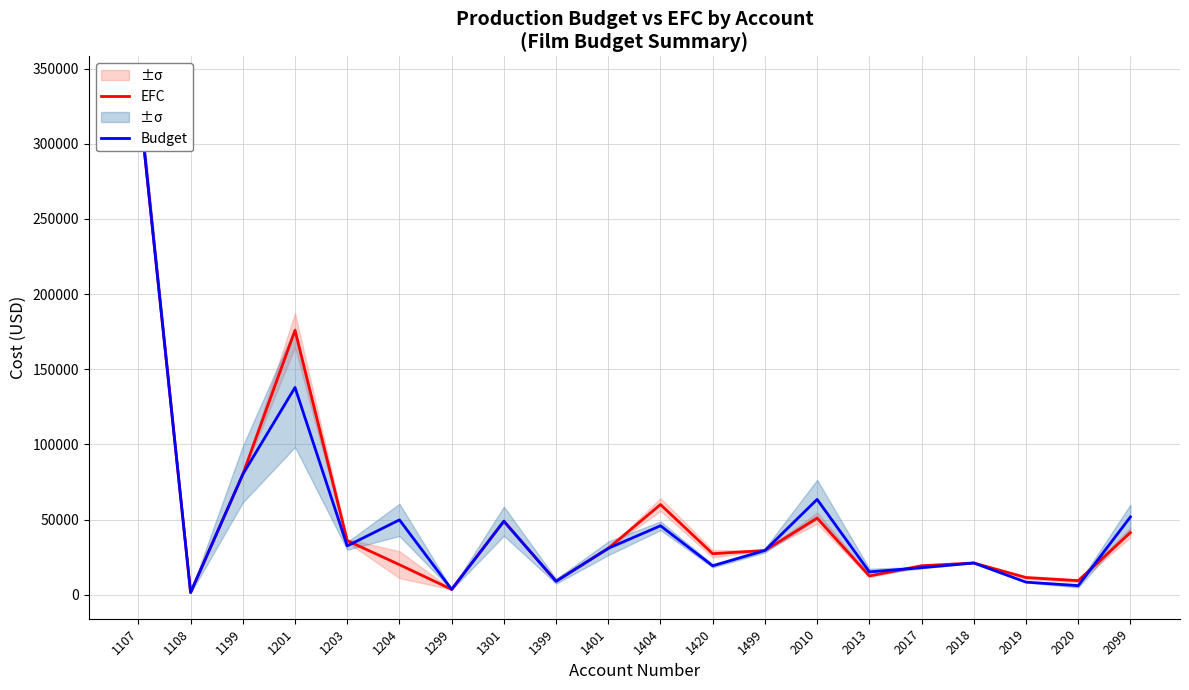

What is the spread (max minus min) of values at 1203?

3500